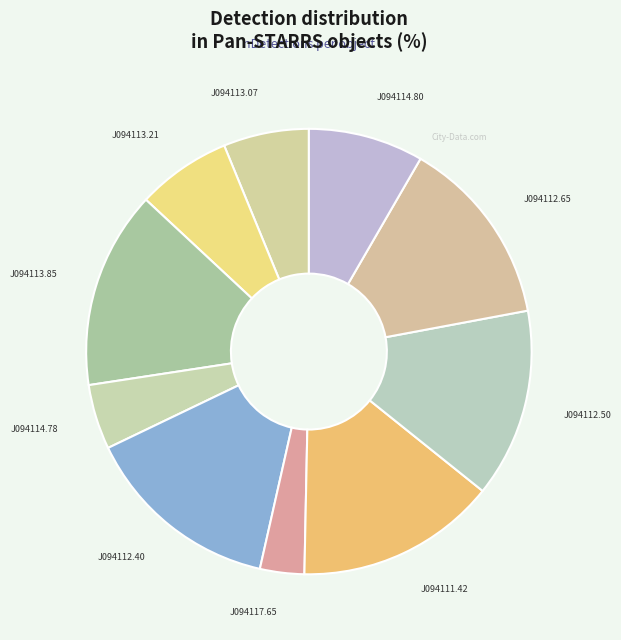

The J094113.21 slice represents 7% of the pie. True or false?

True